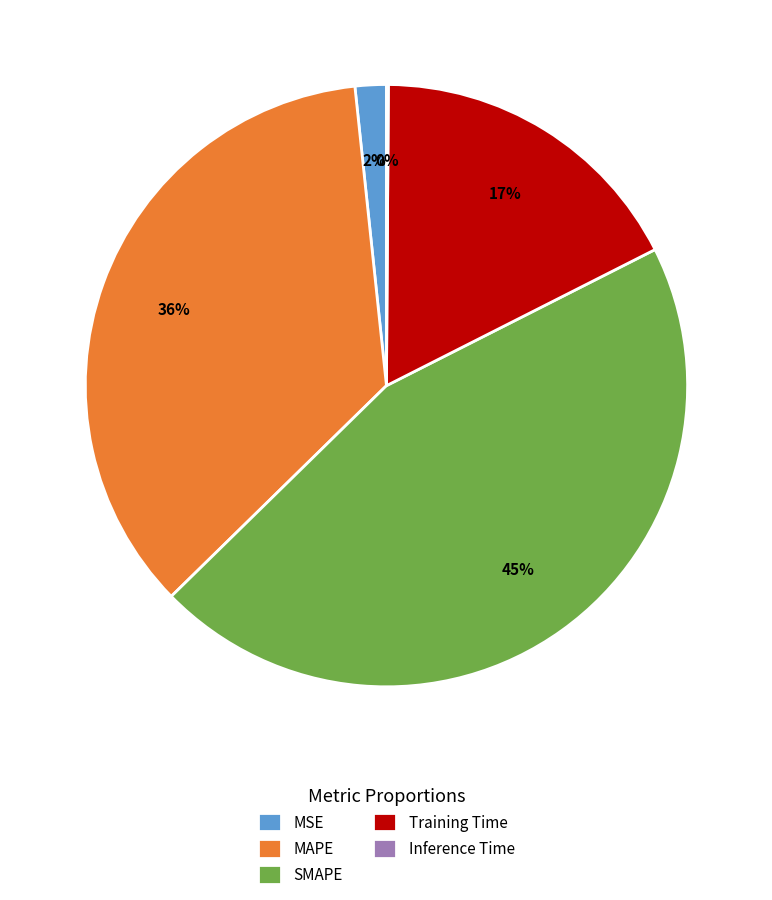

Does any single category account for the majority?

No